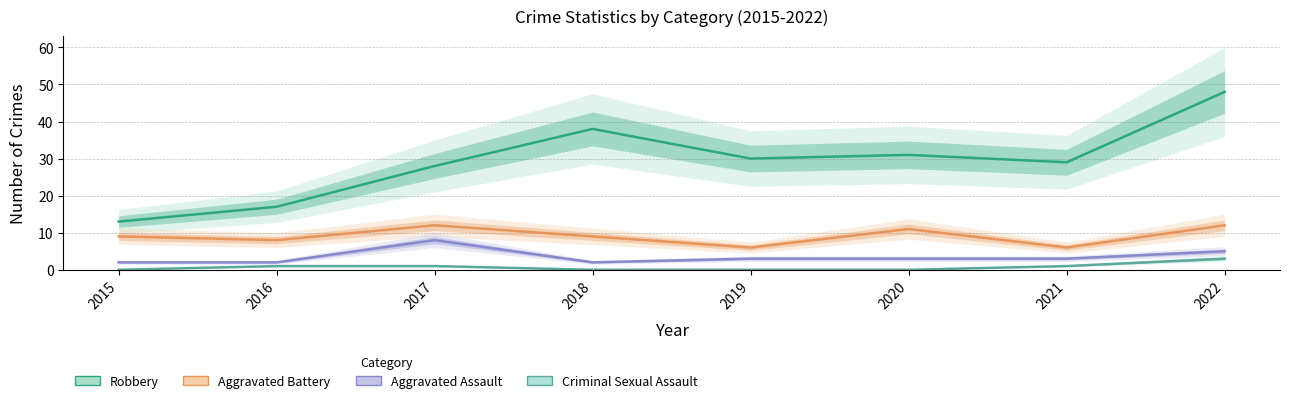

True or false: Aggravated Battery and Criminal Sexual Assault cross at least once.

False